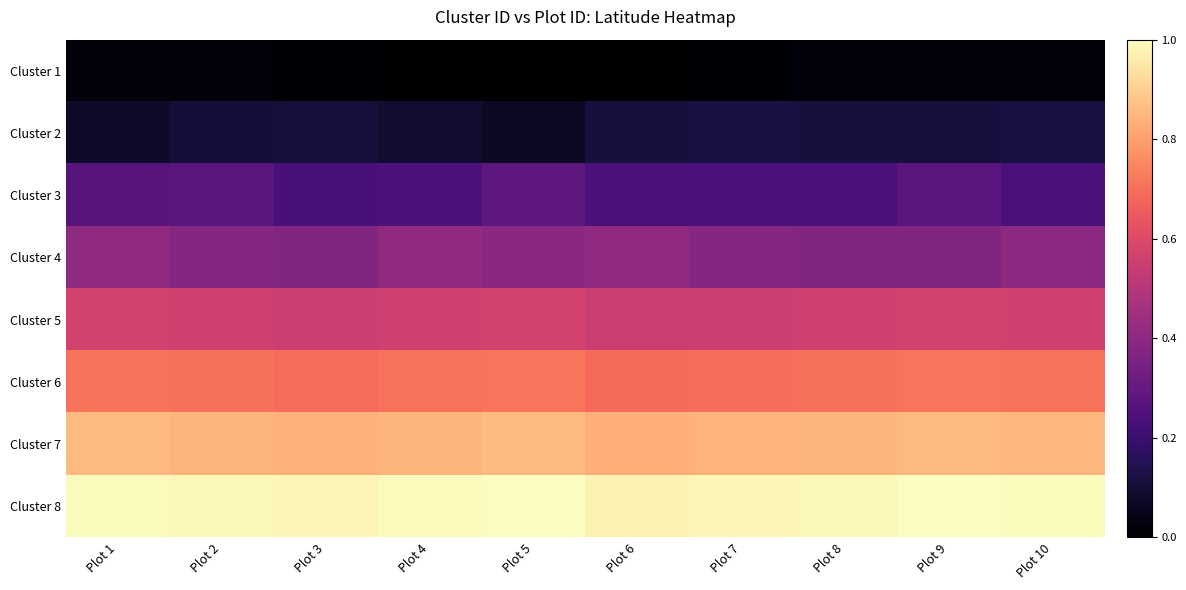

What is the difference between the highest and lowest values at Plot 8?

1.0